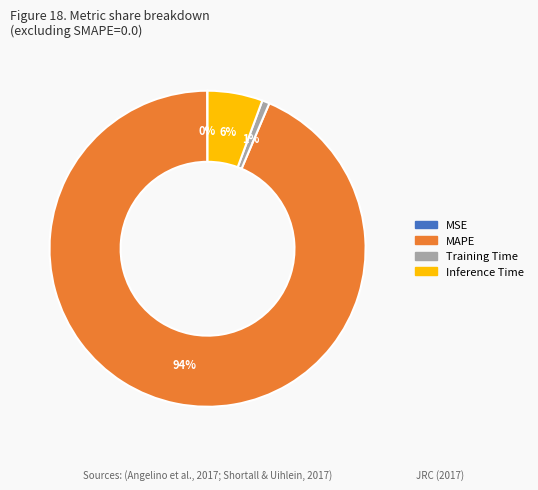

Is there a majority slice in this chart?

Yes